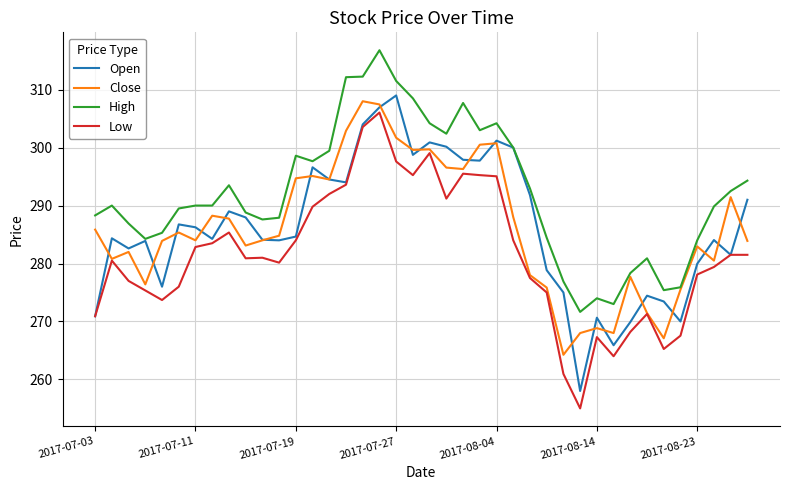

What is the greatest value displayed?

316.8